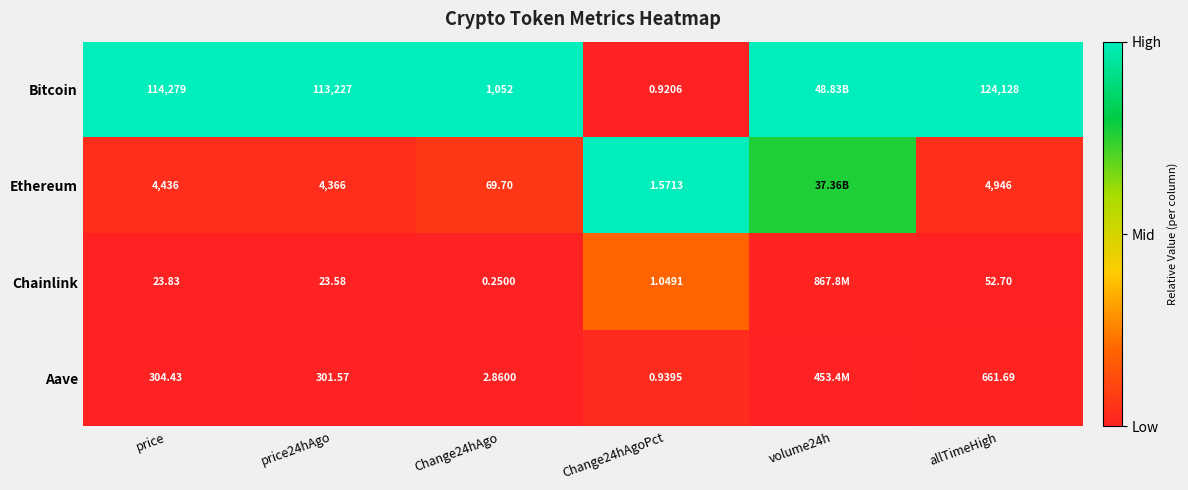

Which series changed the most between Change24hAgo and Change24hAgoPct?

Bitcoin